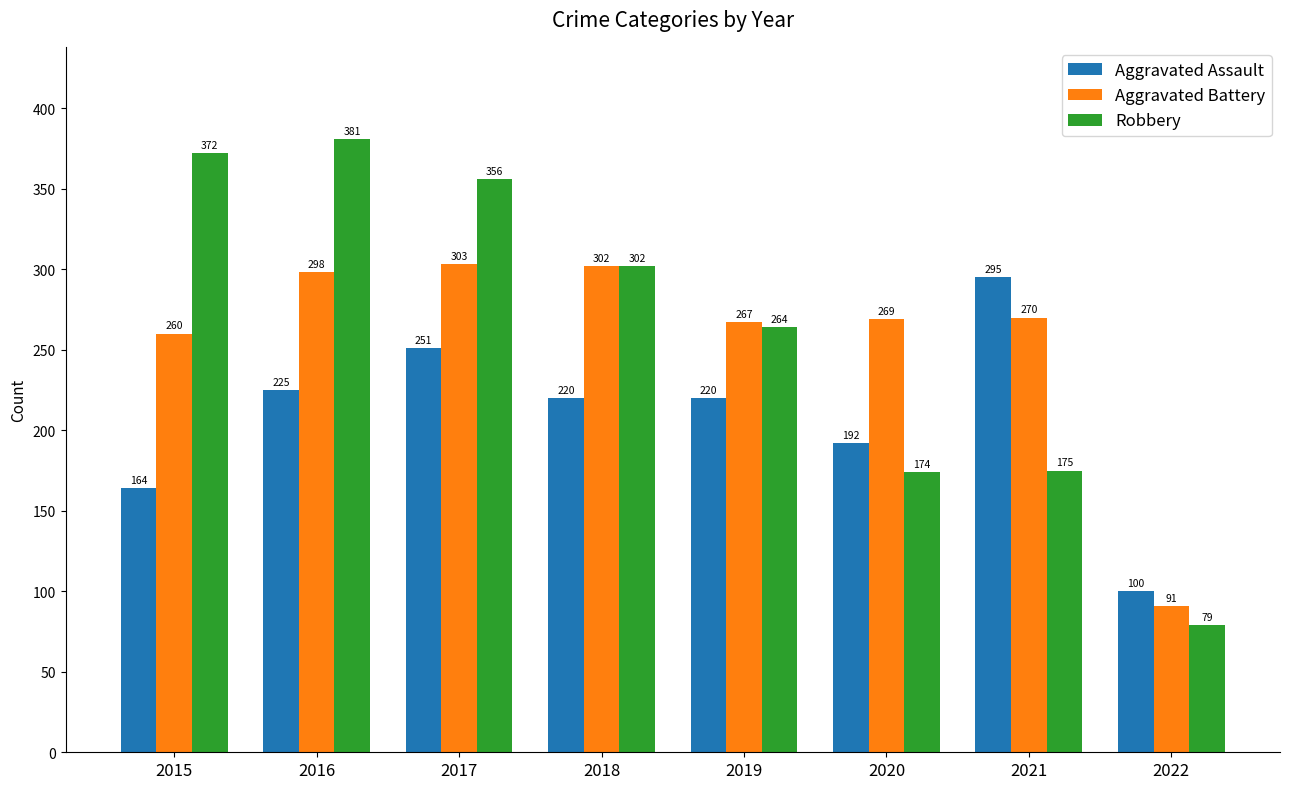

The value of Aggravated Assault at 2021 is 295. True or false?

True